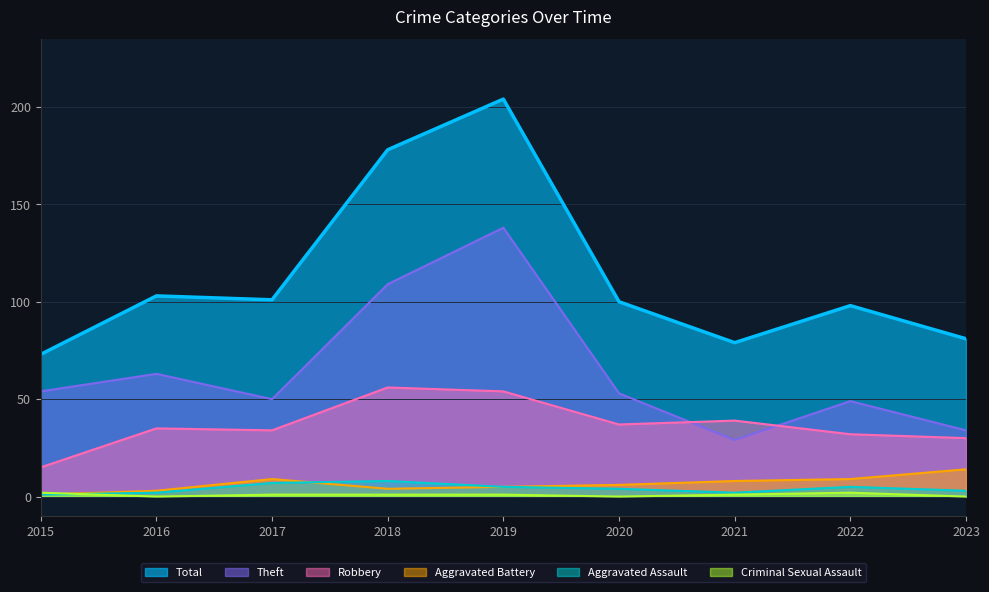

Which has a higher value, 2019 or 2018?

2019